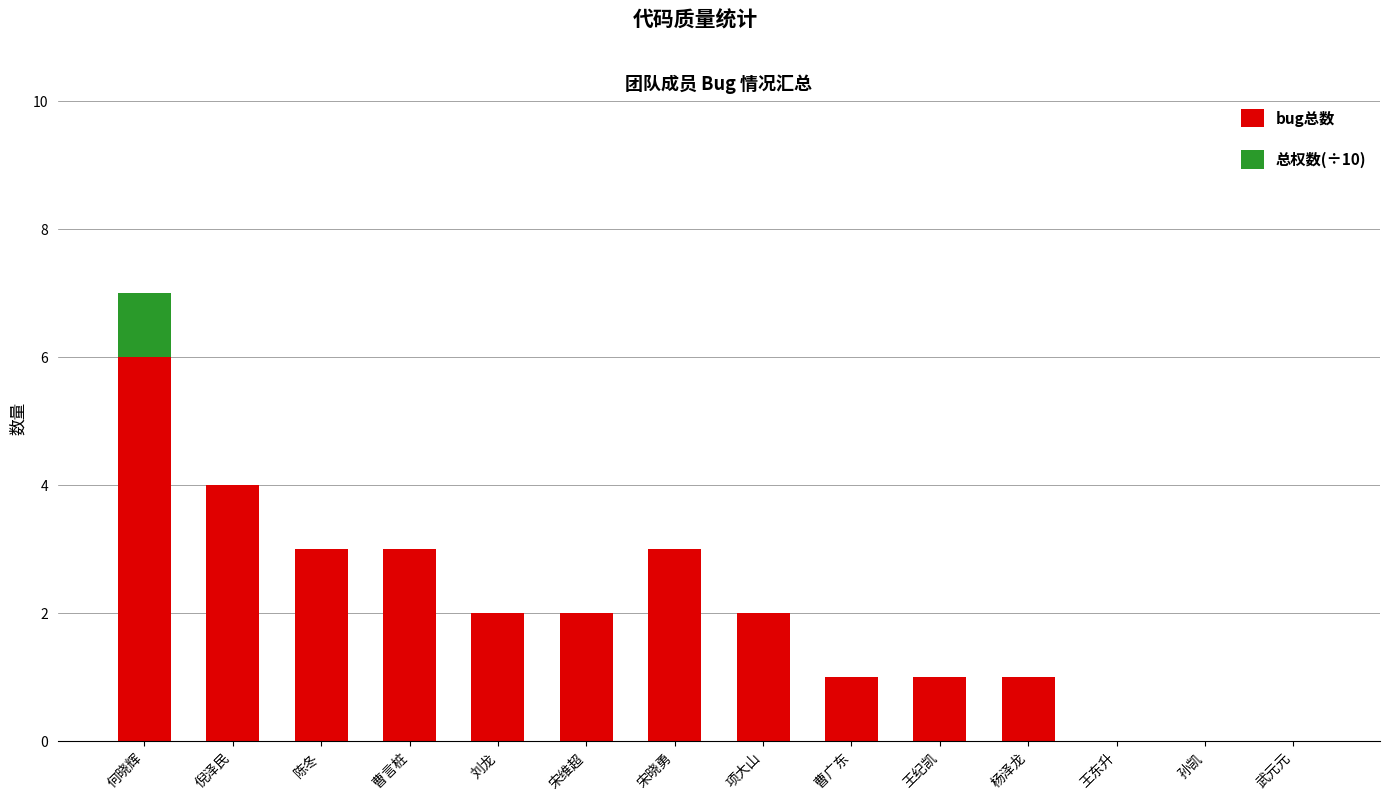

What is the total value across all series at 宋晓勇?

3